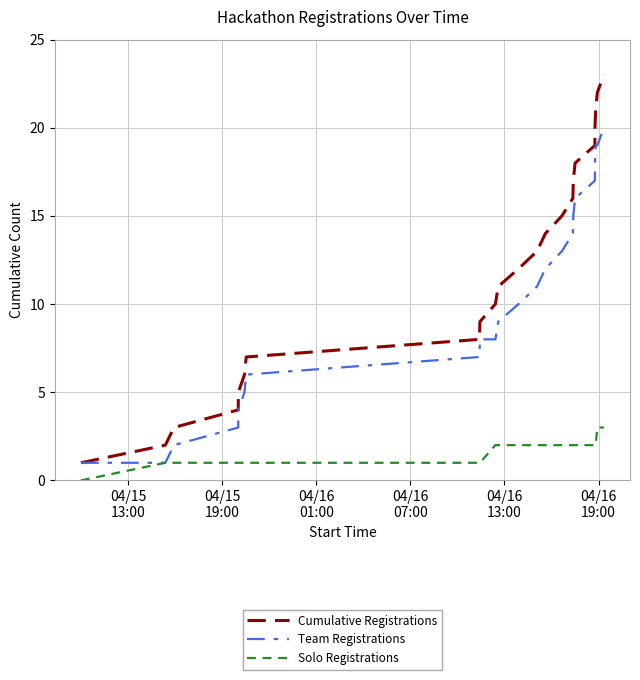

List the series in order of their peak value, lowest first.

Solo Registrations, Team Registrations, Cumulative Registrations